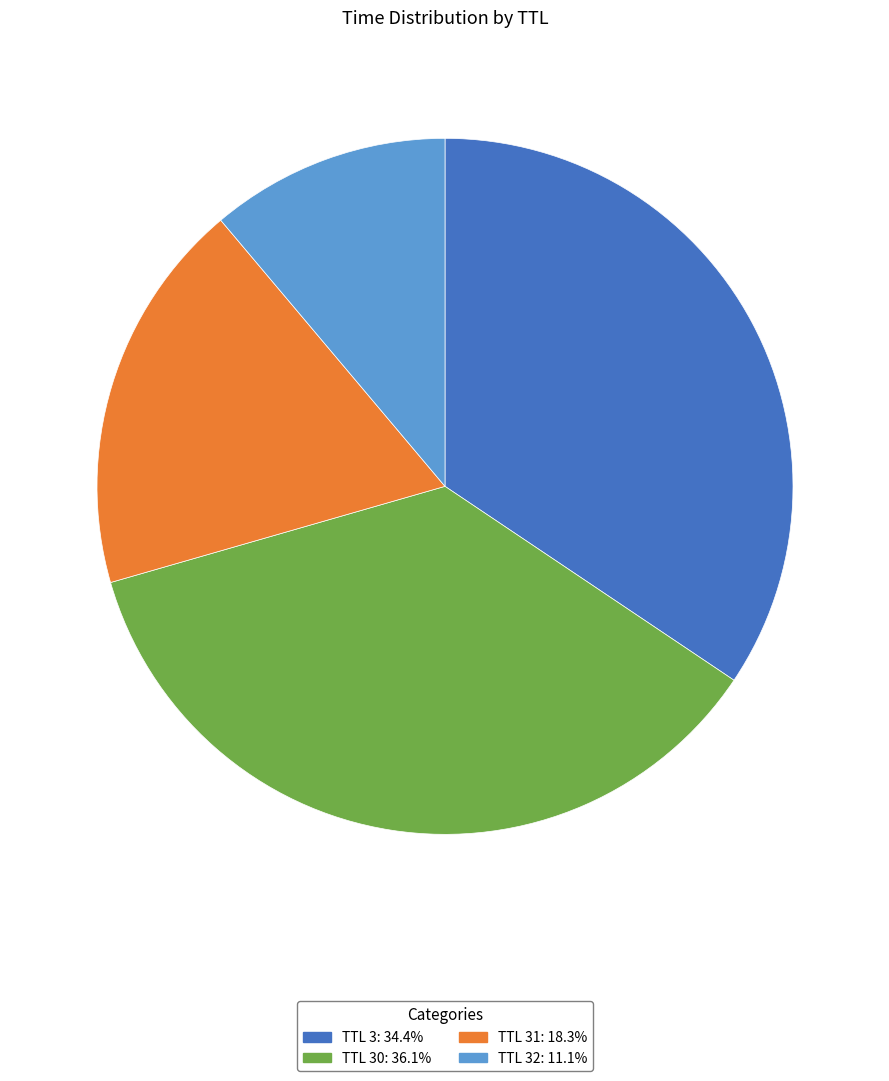

Is there a majority slice in this chart?

No